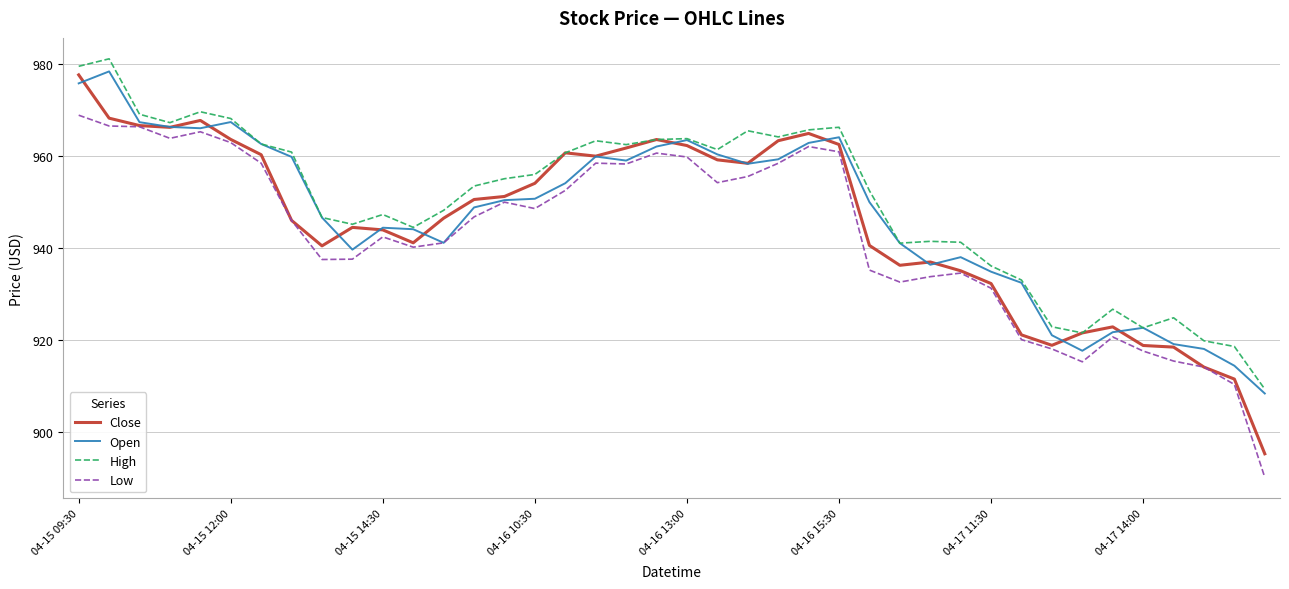

True or false: Open has more than 0 points higher than both neighbors.

True